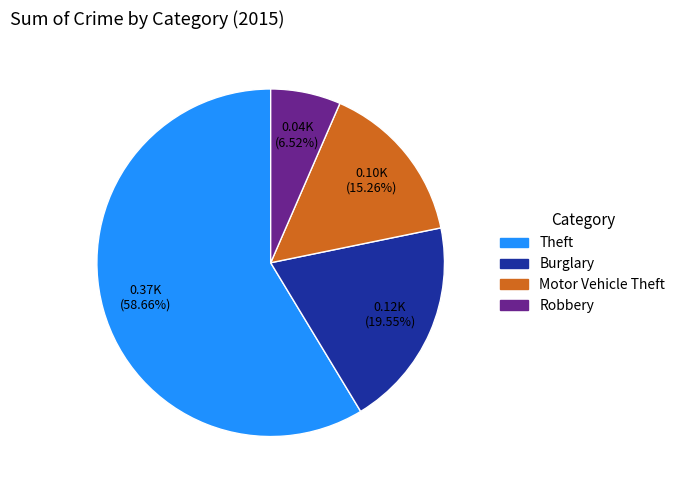

Count the number of slices in the pie.

4